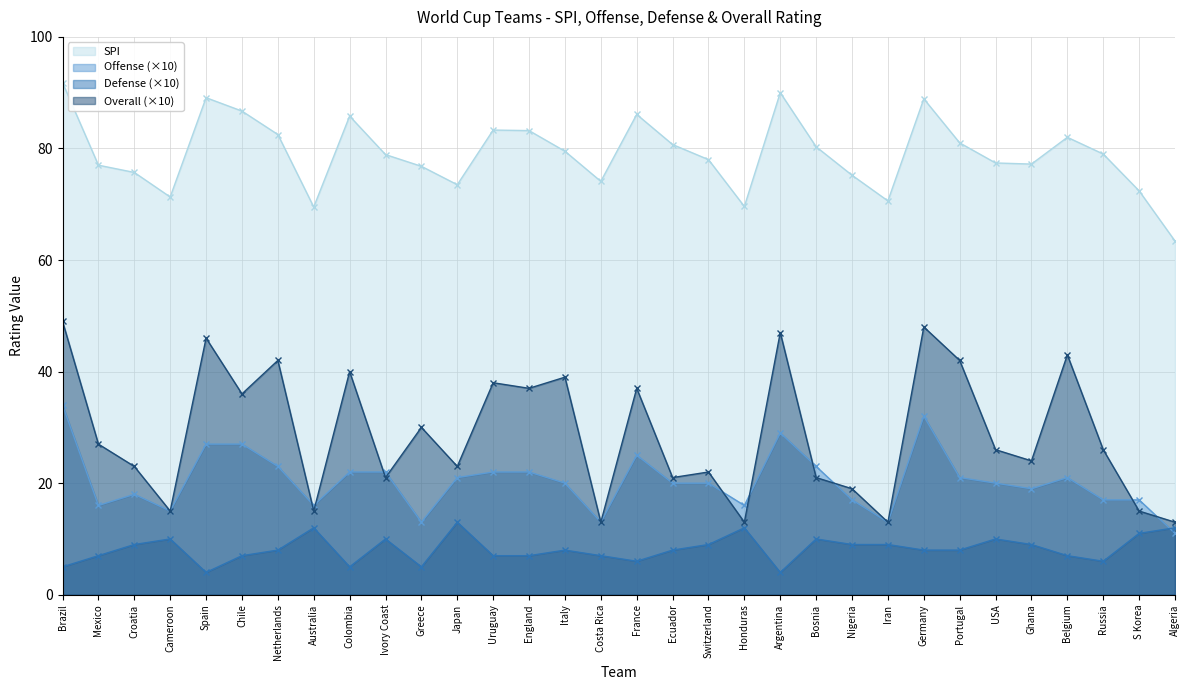

Reading left to right, what are all the values shown in this chart?

SPI: 91.8	77.0	75.7	71.3	89.1	86.7	82.5	69.5	85.8	78.9	76.8	73.5	83.3	83.2	79.5	74.1	86.1	80.7	78.0	69.6	90.0	80.3	75.2	70.6	88.9	81.0	77.4	77.2	82.0	79.0	72.4	63.4
Offense: 34.0	16.0	18.0	15.0	27.0	27.0	23.0	16.0	22.0	22.0	13.0	21.0	22.0	22.0	20.0	13.0	25.0	20.0	20.0	16.0	29.0	23.0	17.0	13.0	32.0	21.0	20.0	19.0	21.0	17.0	17.0	11.0
Defense: 5.0	7.0	9.0	10.0	4.0	7.0	8.0	12.0	5.0	10.0	5.0	13.0	7.0	7.0	8.0	7.0	6.0	8.0	9.0	12.0	4.0	10.0	9.0	9.0	8.0	8.0	10.0	9.0	7.0	6.0	11.0	12.0
Overall: 49.0	27.0	23.0	15.0	46.0	36.0	42.0	15.0	40.0	21.0	30.0	23.0	38.0	37.0	39.0	13.0	37.0	21.0	22.0	13.0	47.0	21.0	19.0	13.0	48.0	42.0	26.0	24.0	43.0	26.0	15.0	13.0